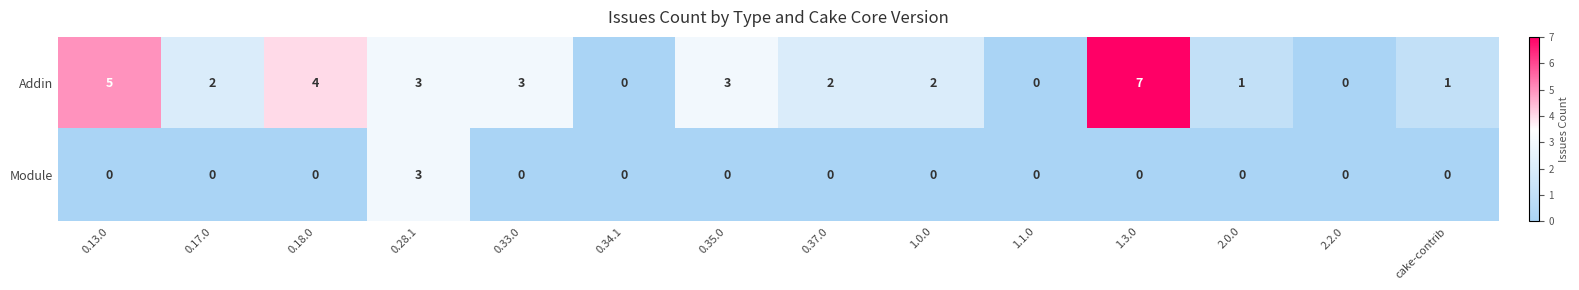

Reading left to right, transcribe all the data shown in this chart.

Addin: 5	2	4	3	3	0	3	2	2	0	7	1	0	1
Module: 0	0	0	3	0	0	0	0	0	0	0	0	0	0